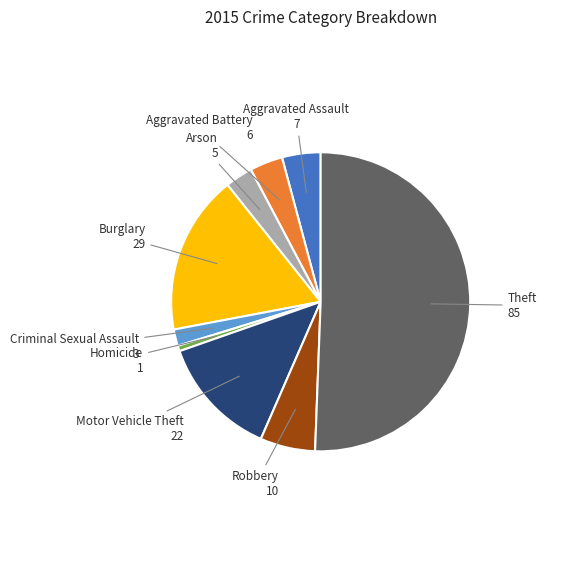

Is it true that Aggravated Assault is 10% of the pie?

False